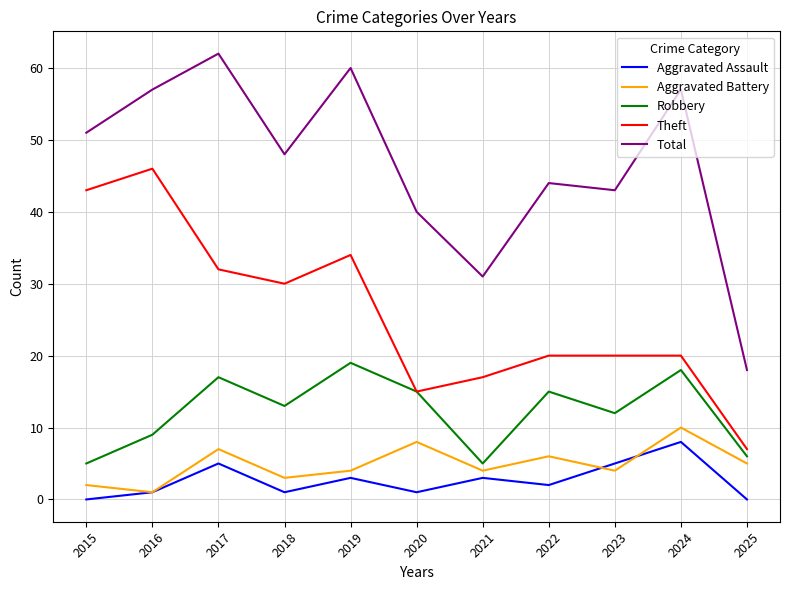

Reading left to right, transcribe all the data shown in this chart.

Aggravated Assault: 2015=0	2016=1	2017=5	2018=1	2019=3	2020=1	2021=3	2022=2	2023=5	2024=8	2025=0
Aggravated Battery: 2015=2	2016=1	2017=7	2018=3	2019=4	2020=8	2021=4	2022=6	2023=4	2024=10	2025=5
Robbery: 2015=5	2016=9	2017=17	2018=13	2019=19	2020=15	2021=5	2022=15	2023=12	2024=18	2025=6
Theft: 2015=43	2016=46	2017=32	2018=30	2019=34	2020=15	2021=17	2022=20	2023=20	2024=20	2025=7
Total: 2015=51	2016=57	2017=62	2018=48	2019=60	2020=40	2021=31	2022=44	2023=43	2024=57	2025=18